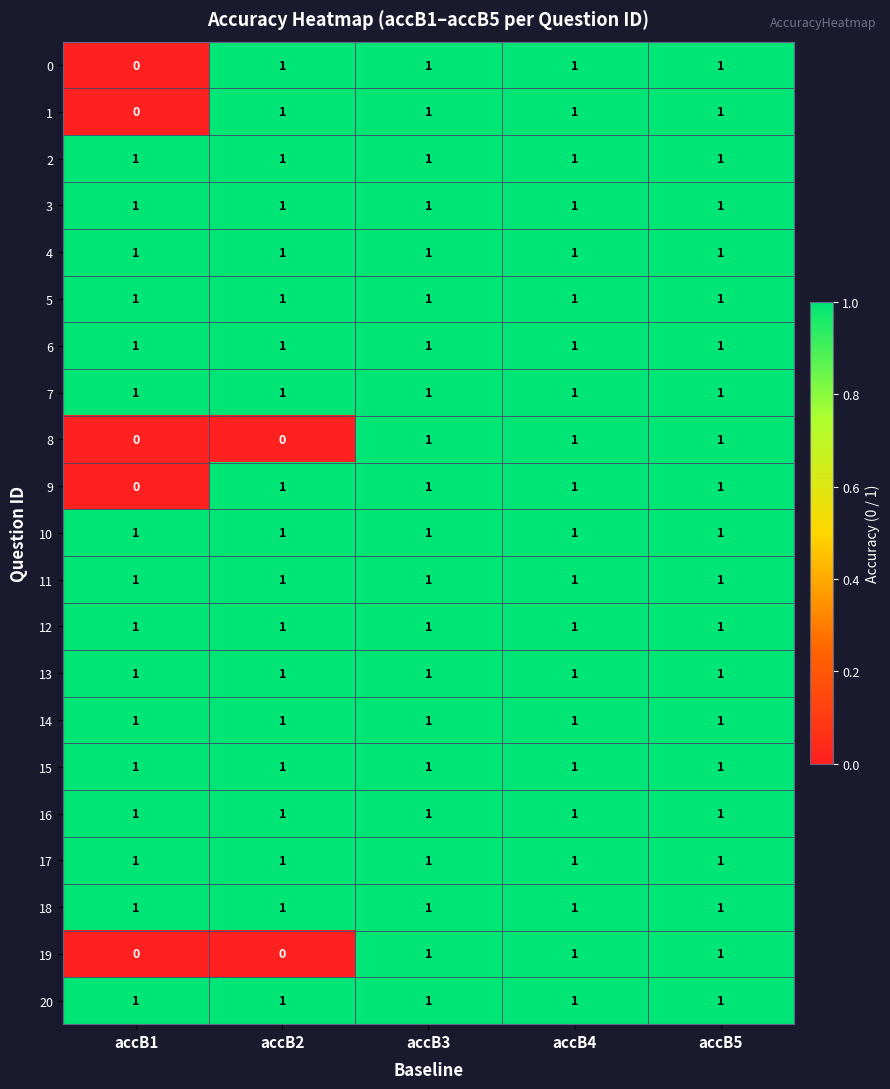

What is the maximum value shown in the chart?

1